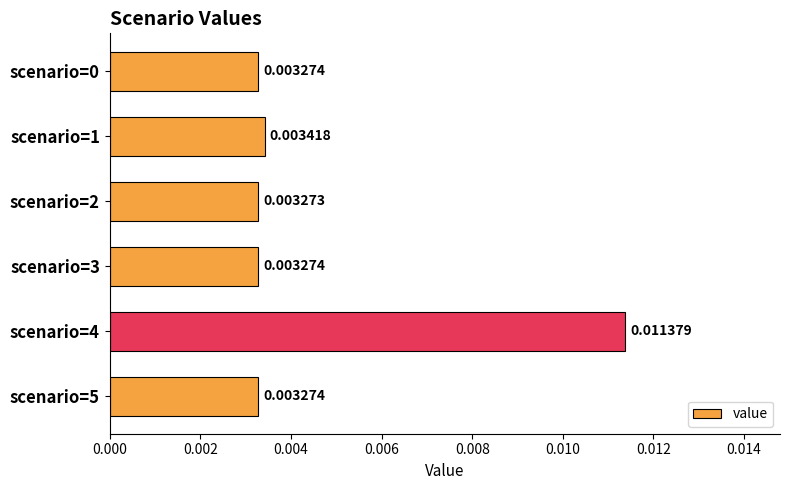

Which has a higher value, scenario=2 or scenario=4?

scenario=4